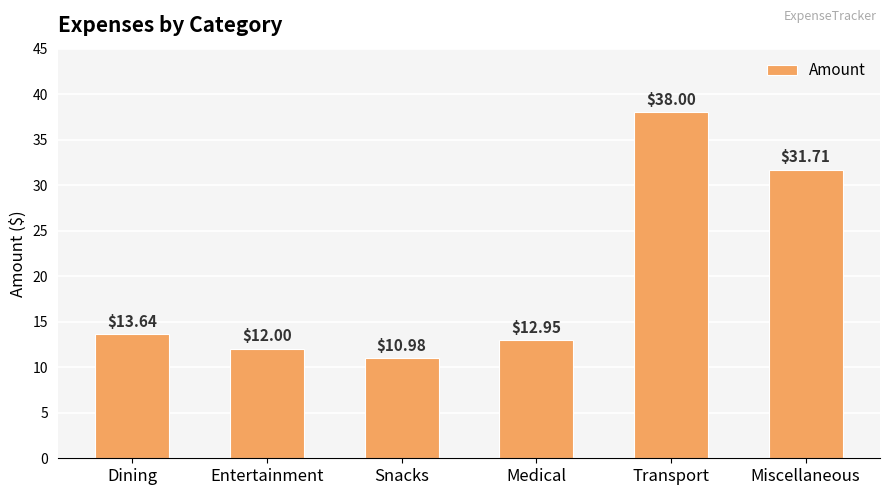

What is the change in value from Dining to Miscellaneous?

+18.1